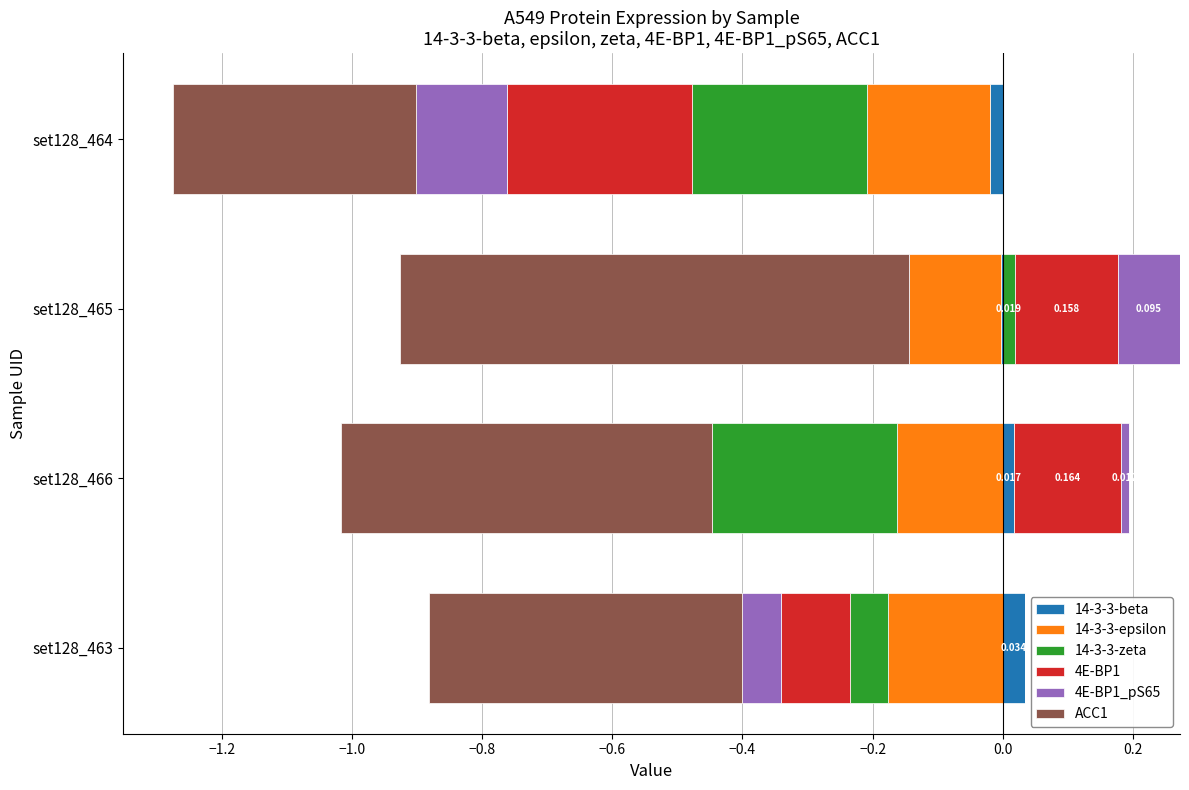

How many series are shown in this chart?

6